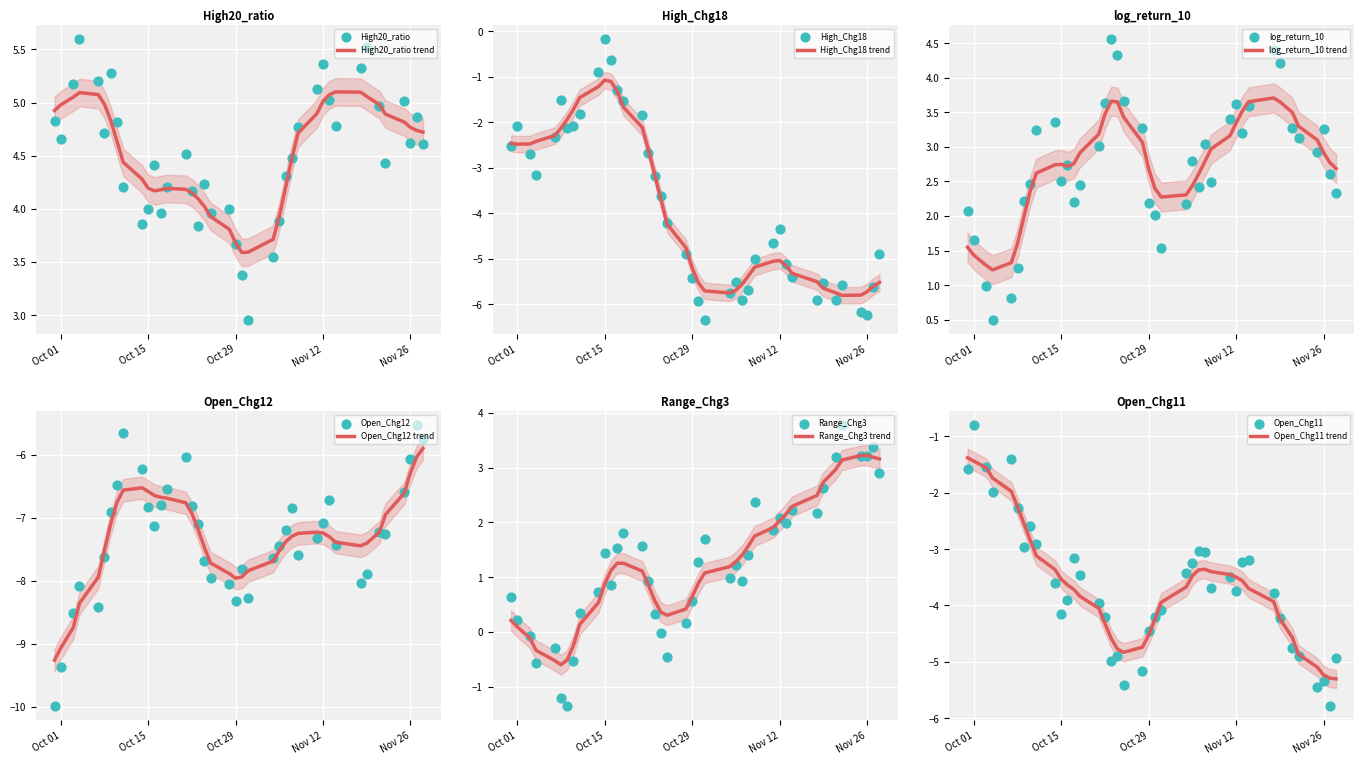

Which series reaches the minimum Y coordinate?

Open_Chg12